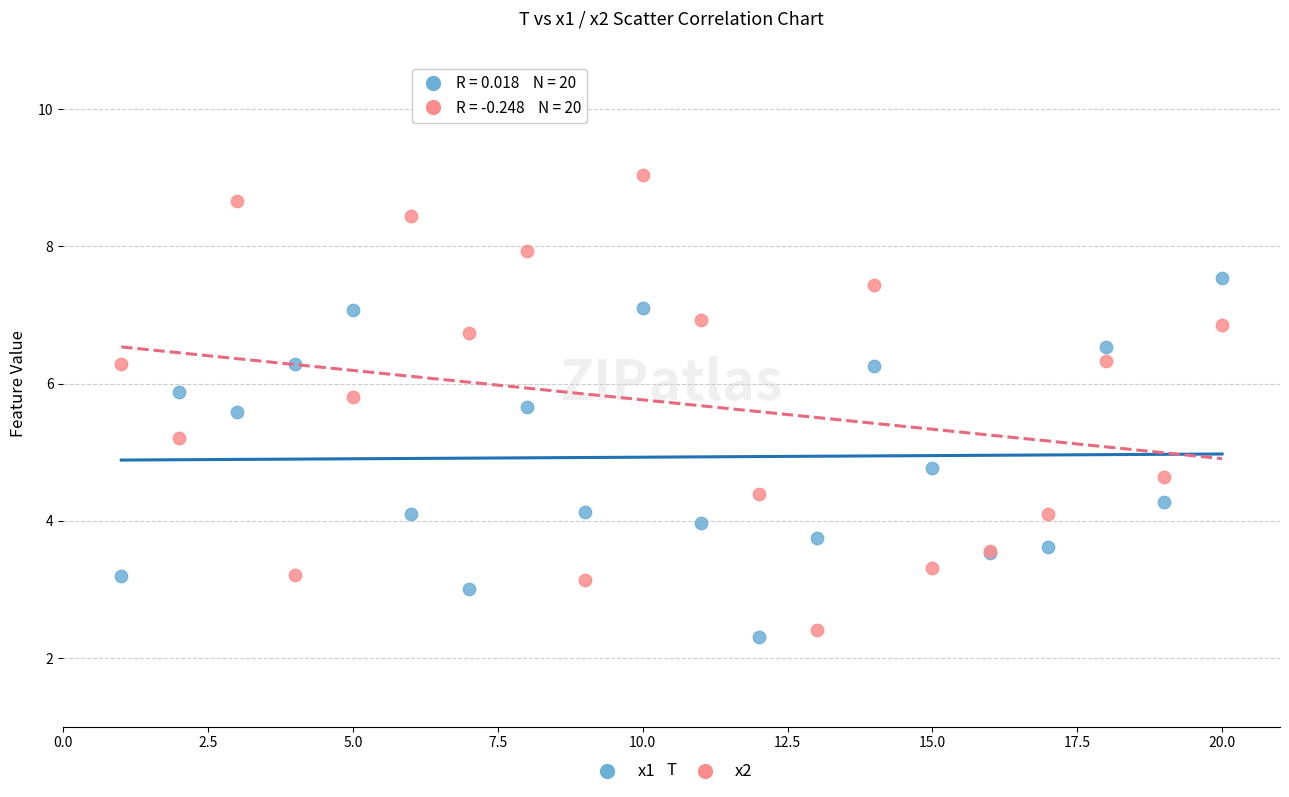

What is the X range (max minus min) for the scatter plot?

19.0